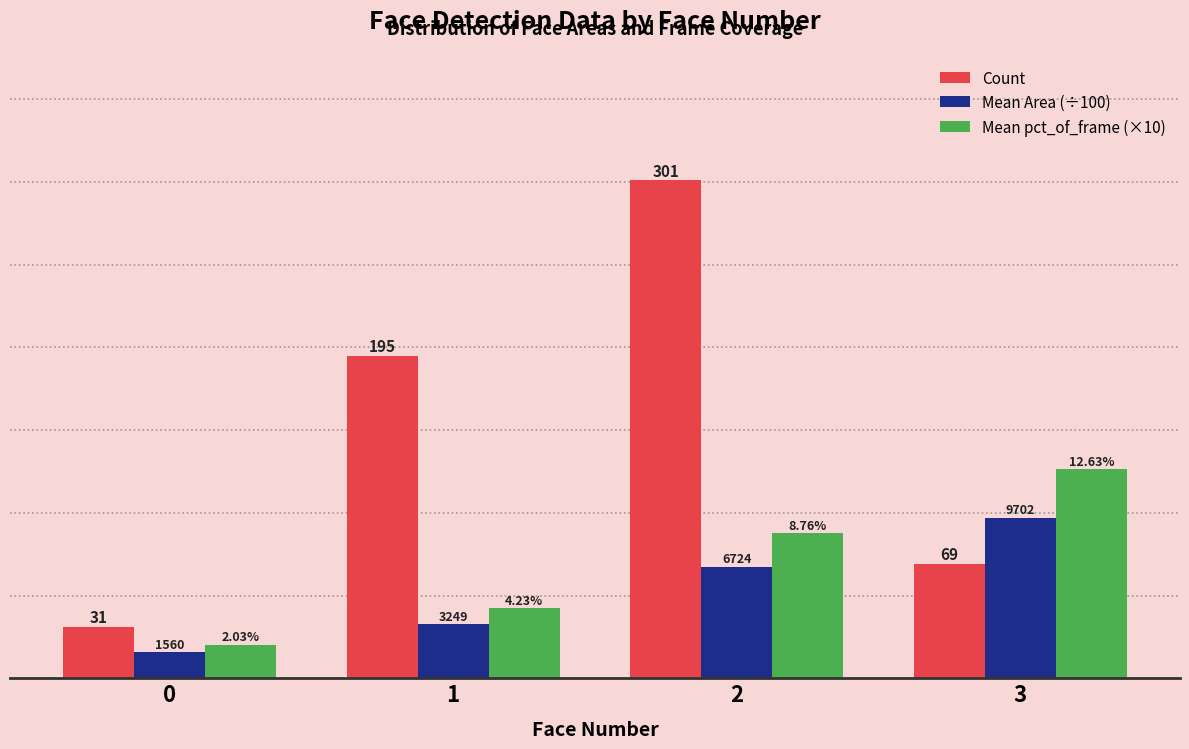

Are the bars grouped side by side (vs. stacked)?

Yes